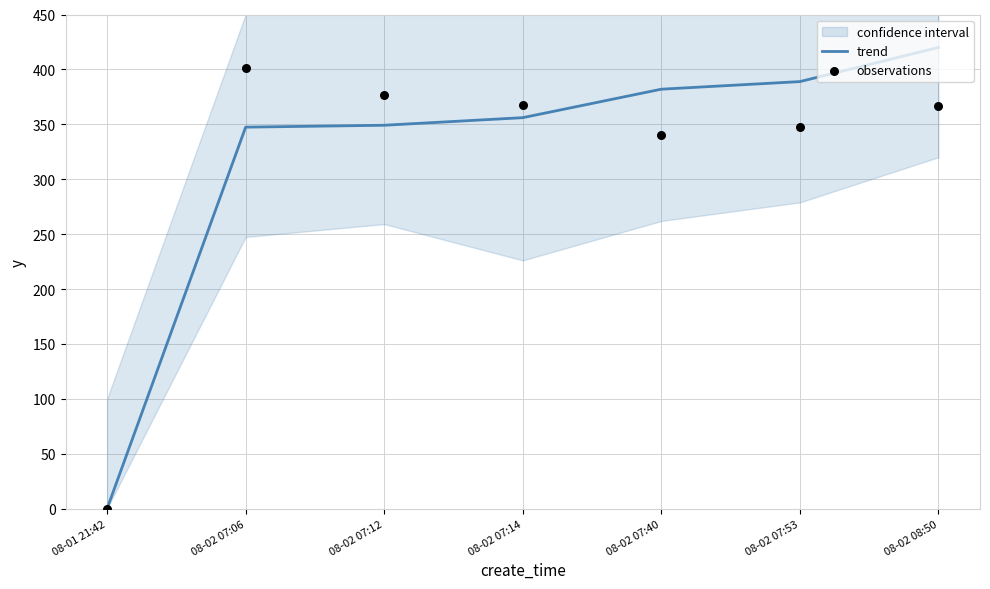

At which category is the sum across all series the highest?

08-02 08:50